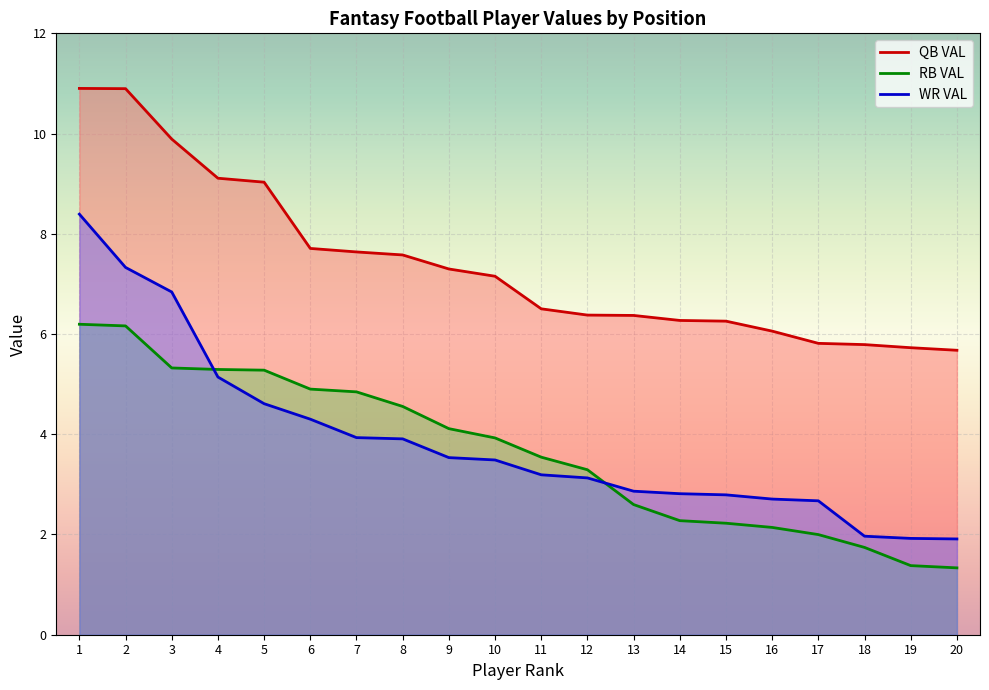

At which label does WR VAL reach its minimum?

20